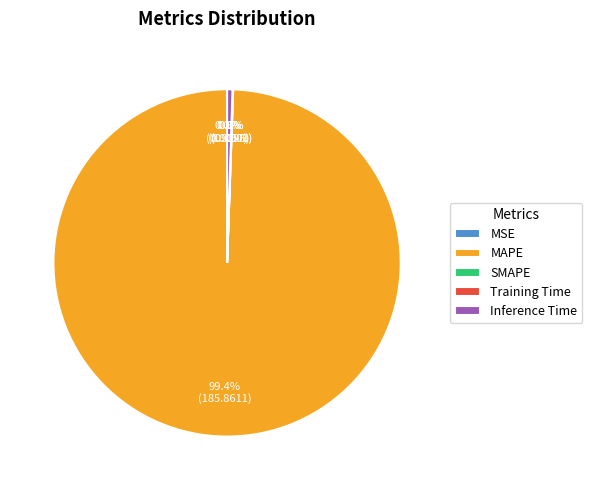

What is the largest slice in the pie chart?

MAPE